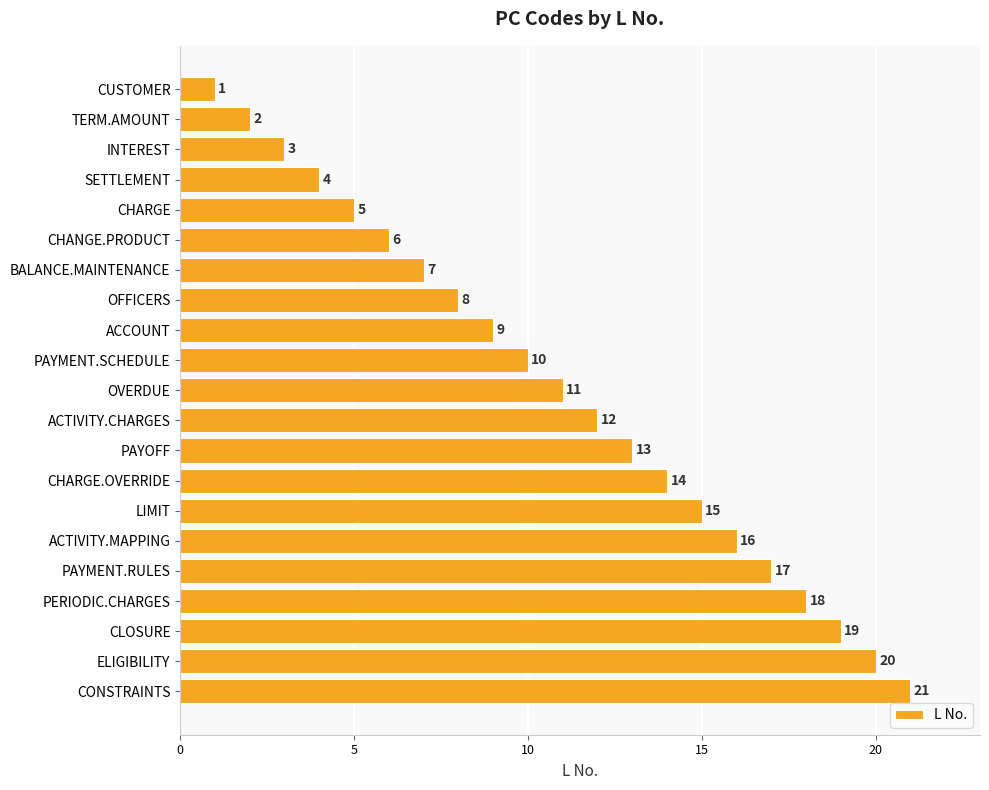

The value at INTEREST is 3. True or false?

True